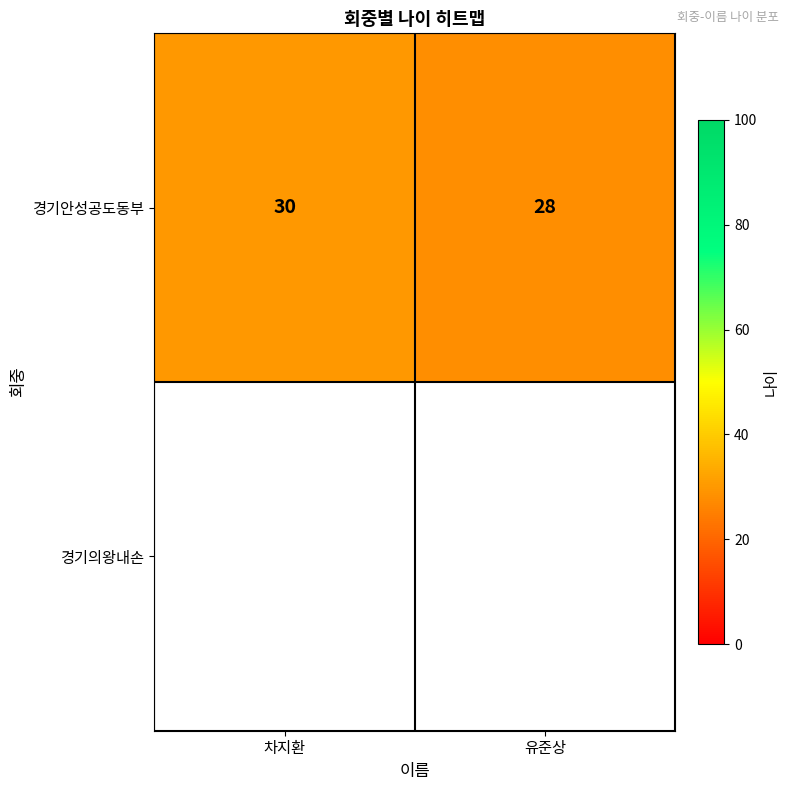

What is the maximum value for 경기안성공도동부?

30